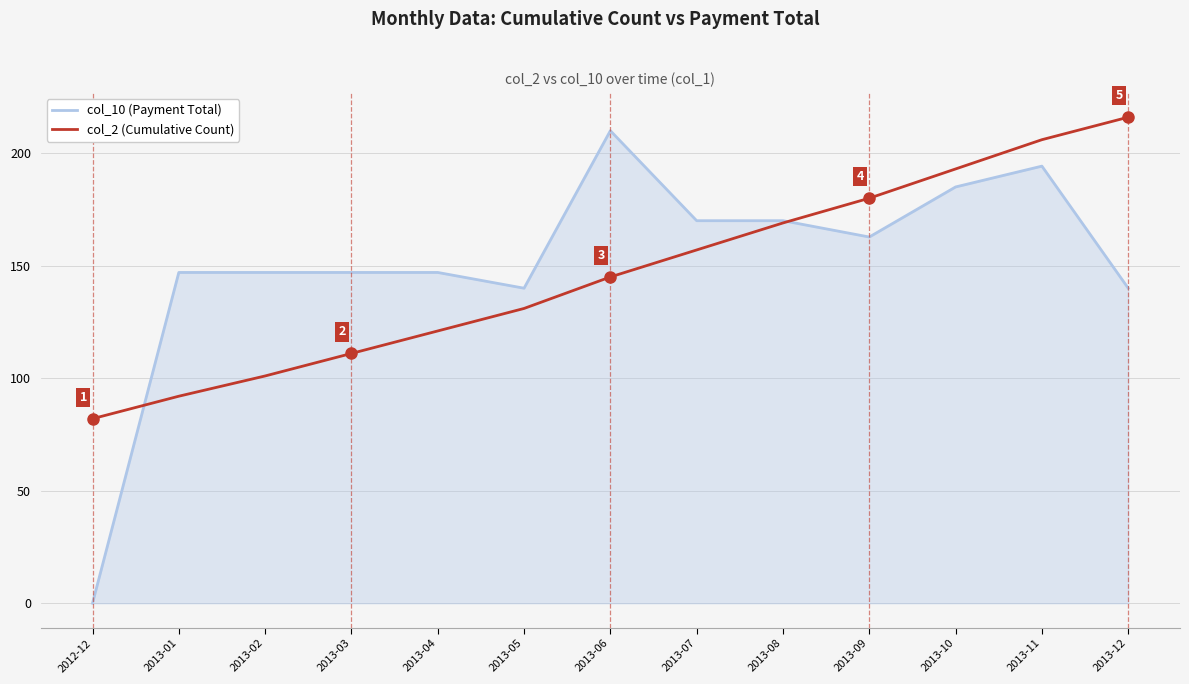

What is the total value across all series at 2013-07?

327.0